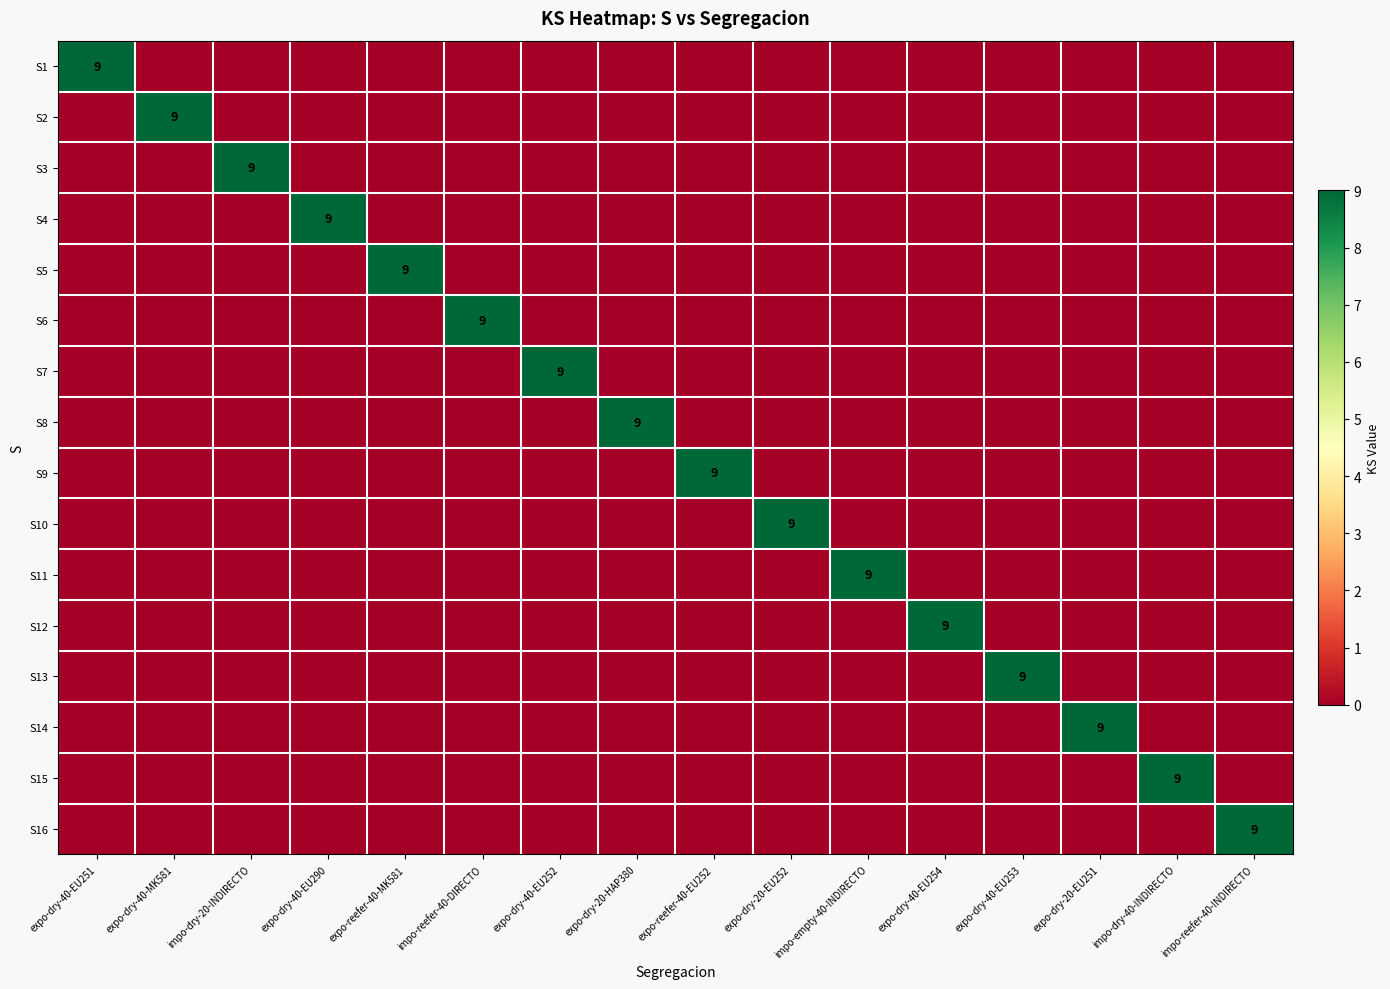

How many values in S12 are above zero?

1